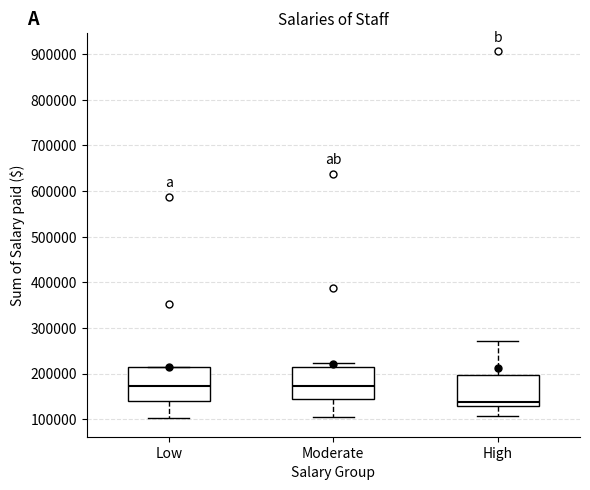

Where is the lower edge of the box for Moderate on the y-axis? The values are not printed on the chart, so give them approximately, as read against the axis.

140000